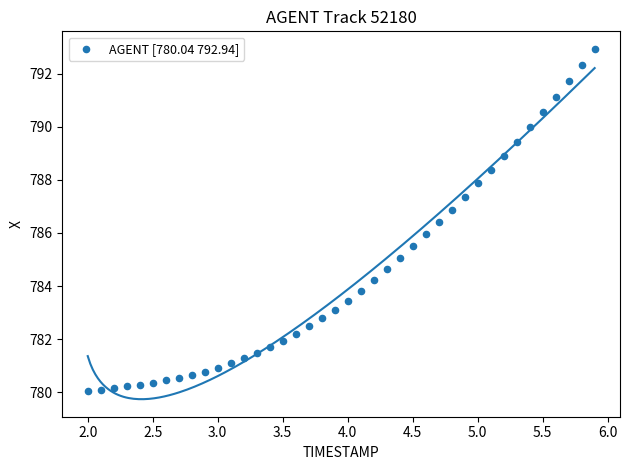

What is the range of X values (max minus min)?

3.9